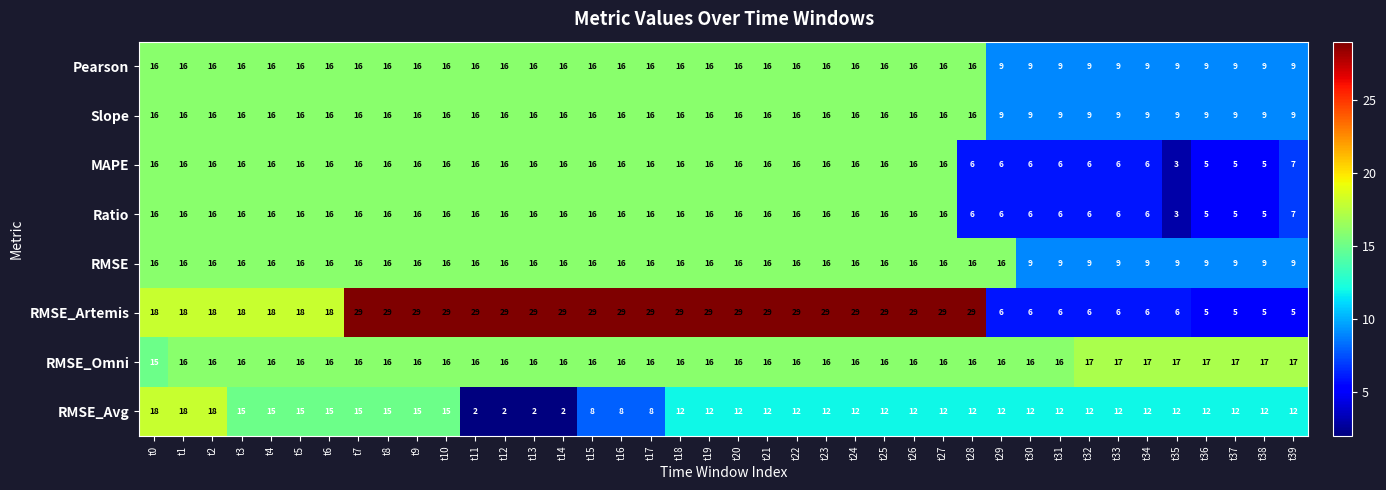

What is the lowest value of the Ratio series?

3